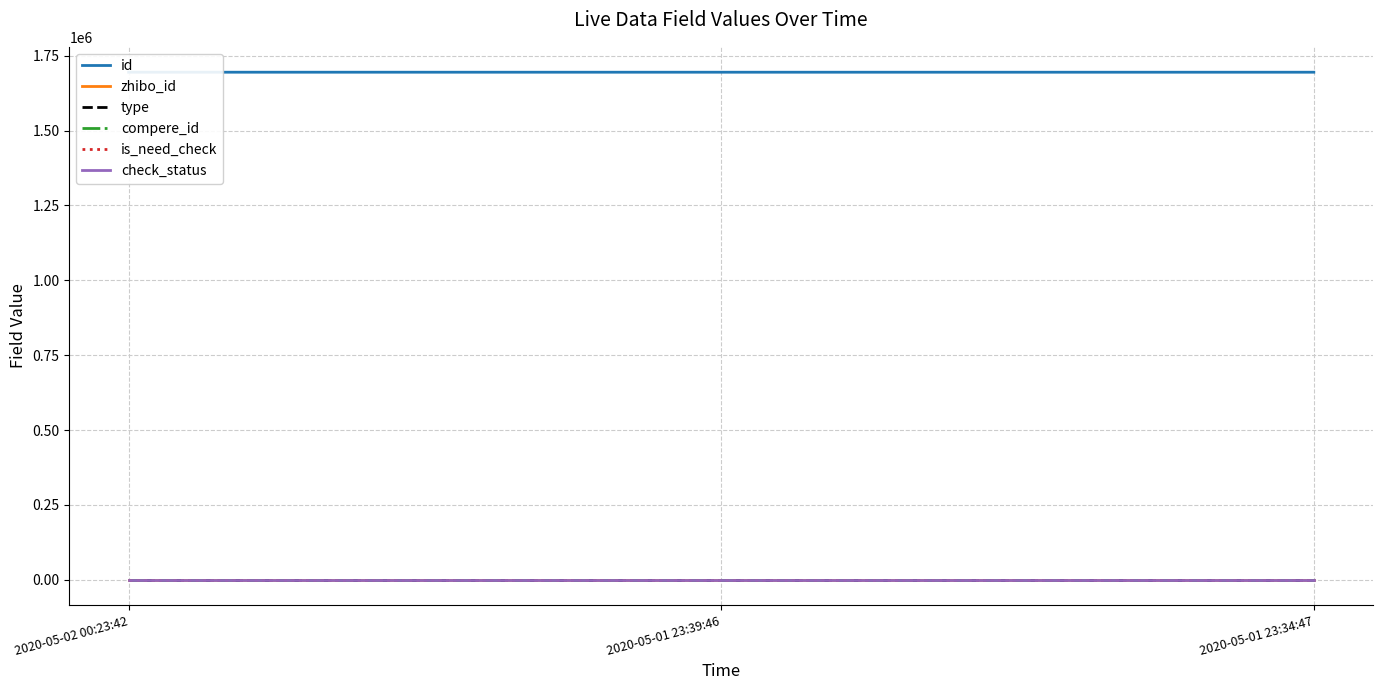

Which category has the lowest value in the type series?

2020-05-02 00:23:42